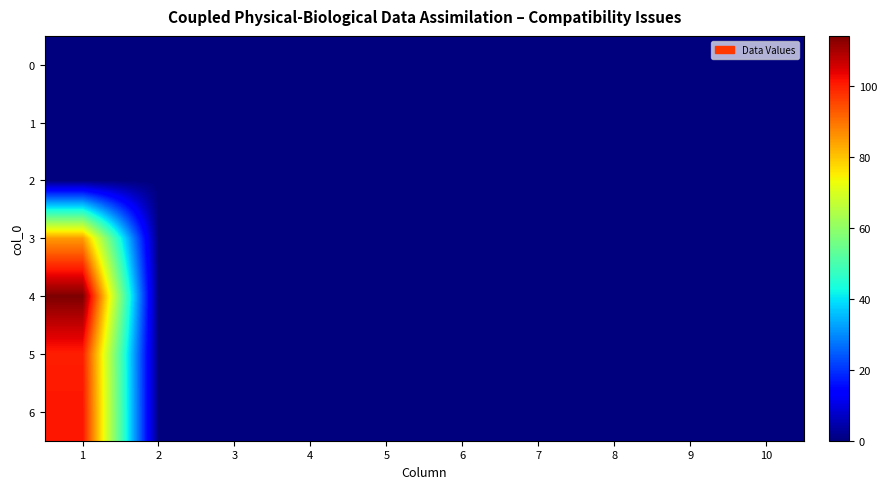

Reading right to left, what are all the values shown in this chart?

0: 10=0	9=0	8=0	7=0	6=0	5=0	4=0	3=0	2=0	1=0
1: 10=0	9=0	8=0	7=0	6=0	5=0	4=0	3=0	2=0	1=0
2: 10=0	9=0	8=0	7=0	6=0	5=0	4=0	3=0	2=0	1=0
3: 10=0	9=0	8=0	7=0	6=0	5=0	4=0	3=0	2=0	1=85
4: 10=0	9=0	8=0	7=0	6=0	5=0	4=0	3=0	2=0	1=114
5: 10=0	9=0	8=0	7=0	6=0	5=0	4=0	3=0	2=0	1=100
6: 10=0	9=0	8=0	7=0	6=0	5=0	4=0	3=0	2=0	1=101